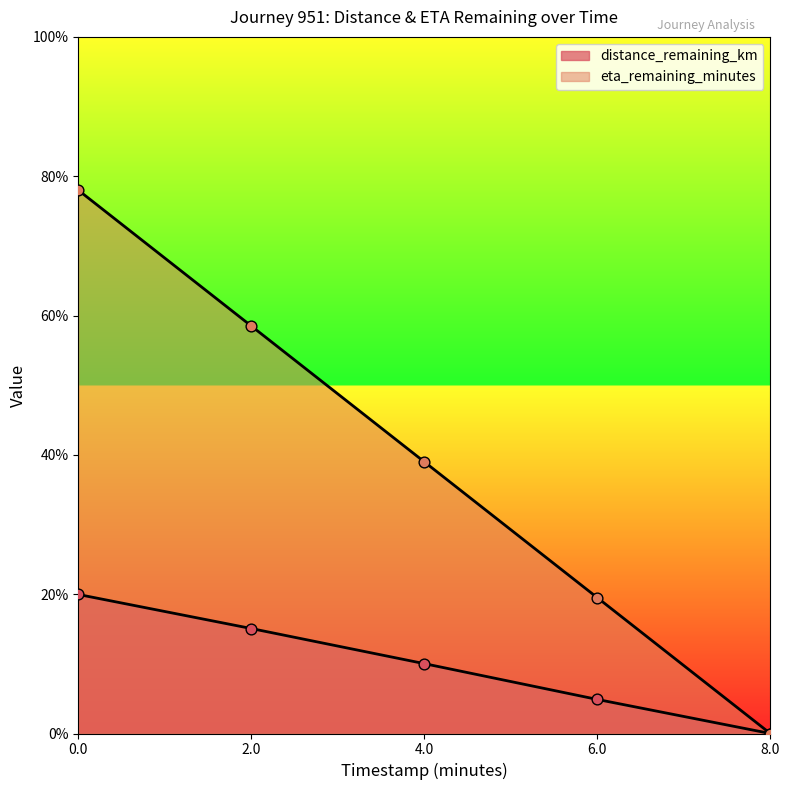

Which series has the largest total across all categories?

eta_remaining_minutes